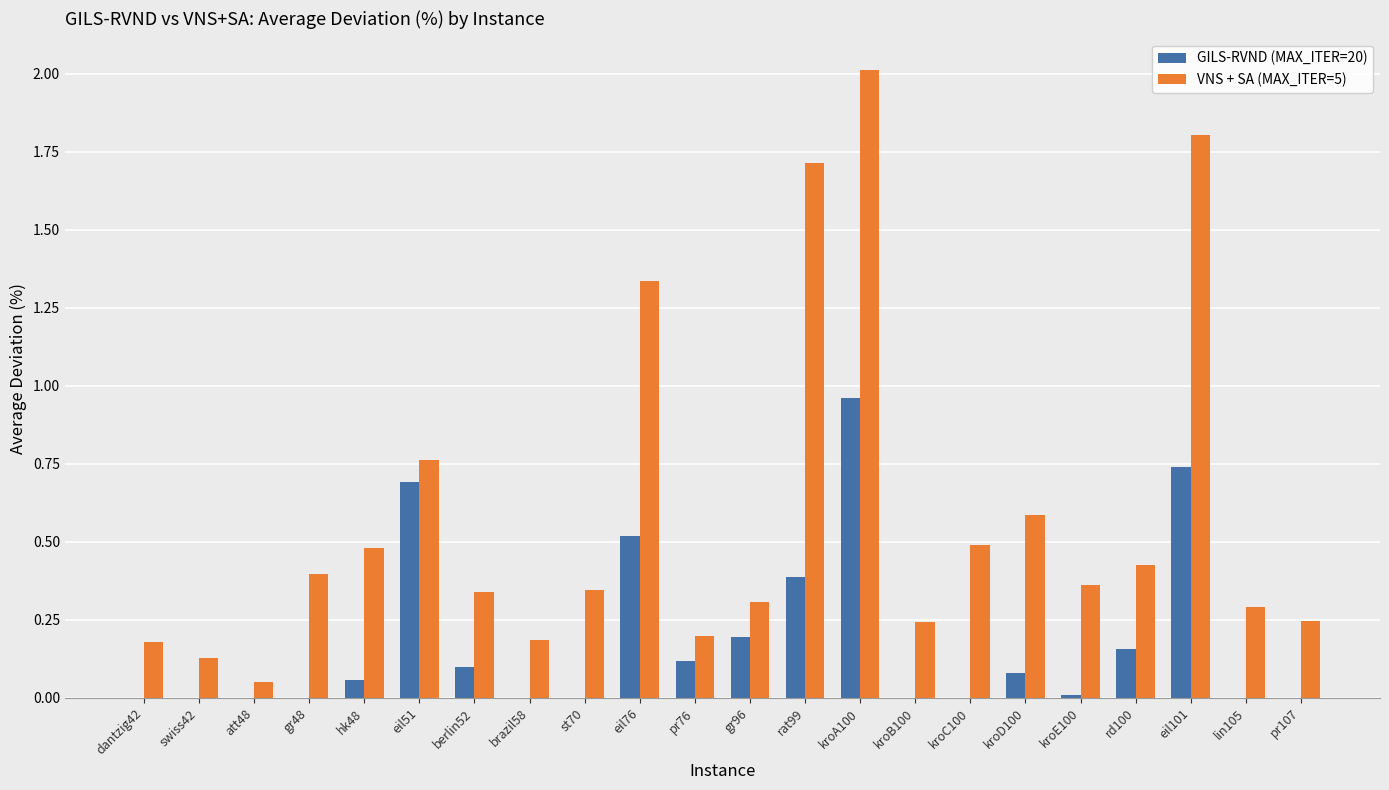

Between dantzig42 and rd100, which series saw the biggest shift?

VNS + SA (MAX_ITER=5)